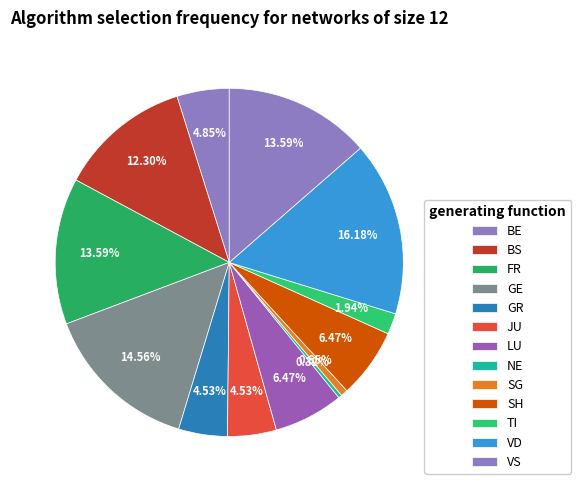

How many slices are in this pie chart?

13